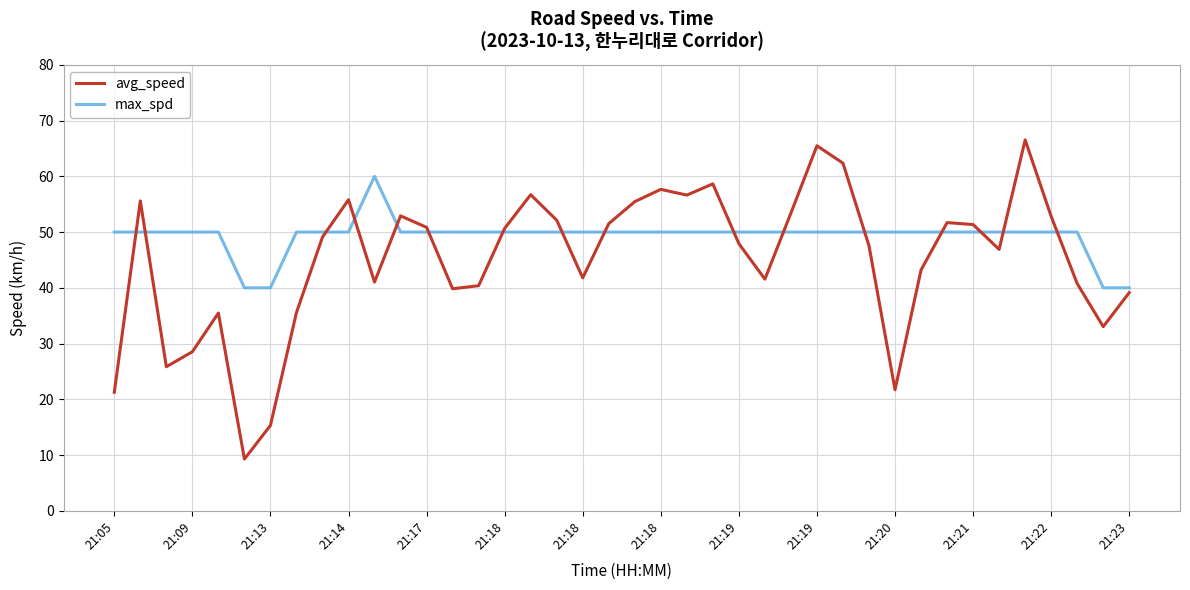

List the series in order of their peak value, highest first.

avg_speed, max_spd